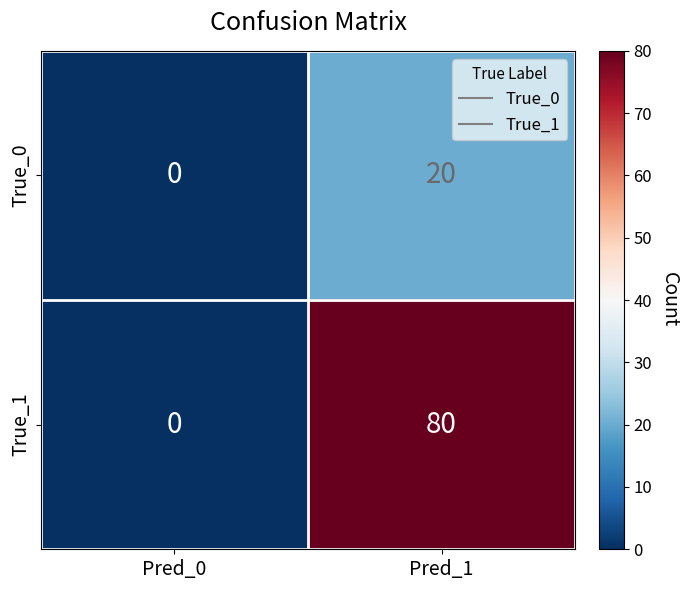

How many distinct data groups are displayed?

2